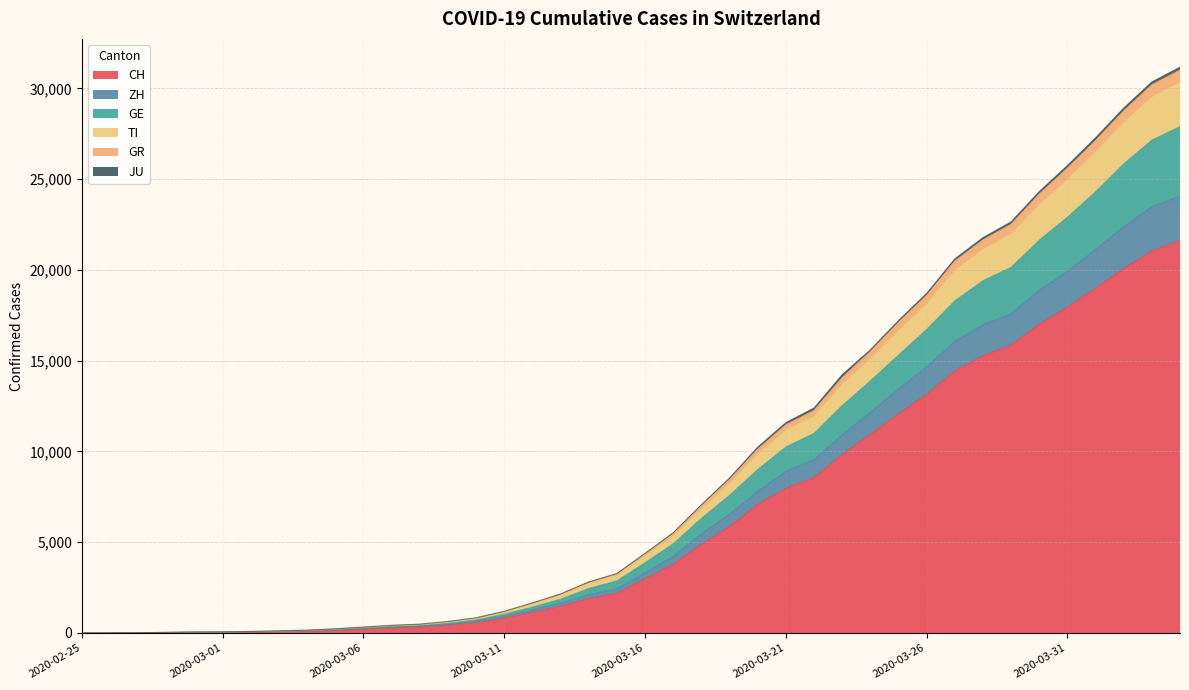

Does the chart display data point markers on the line(s)?

No